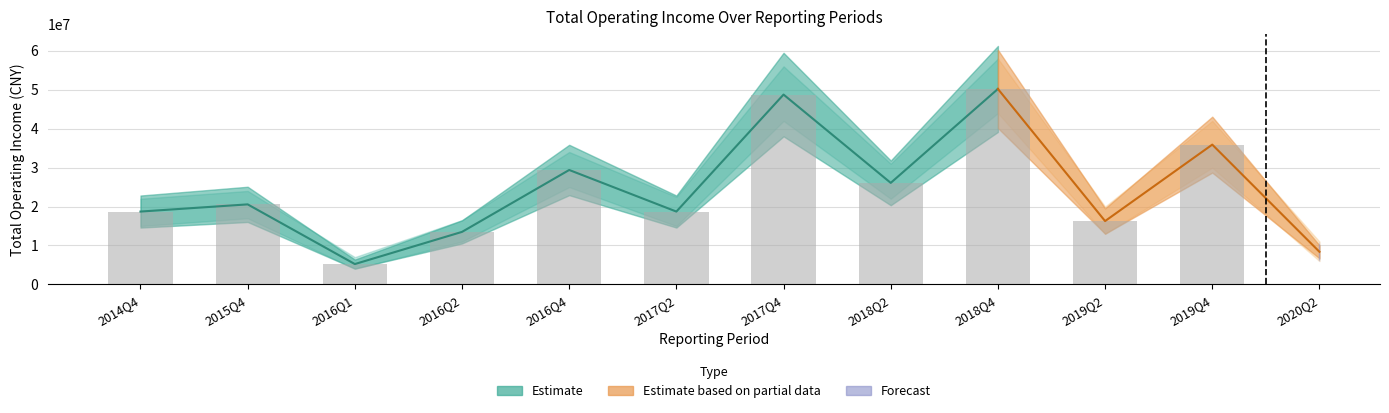

True or false: the data shows 1977752.0 at 2020Q2.

False